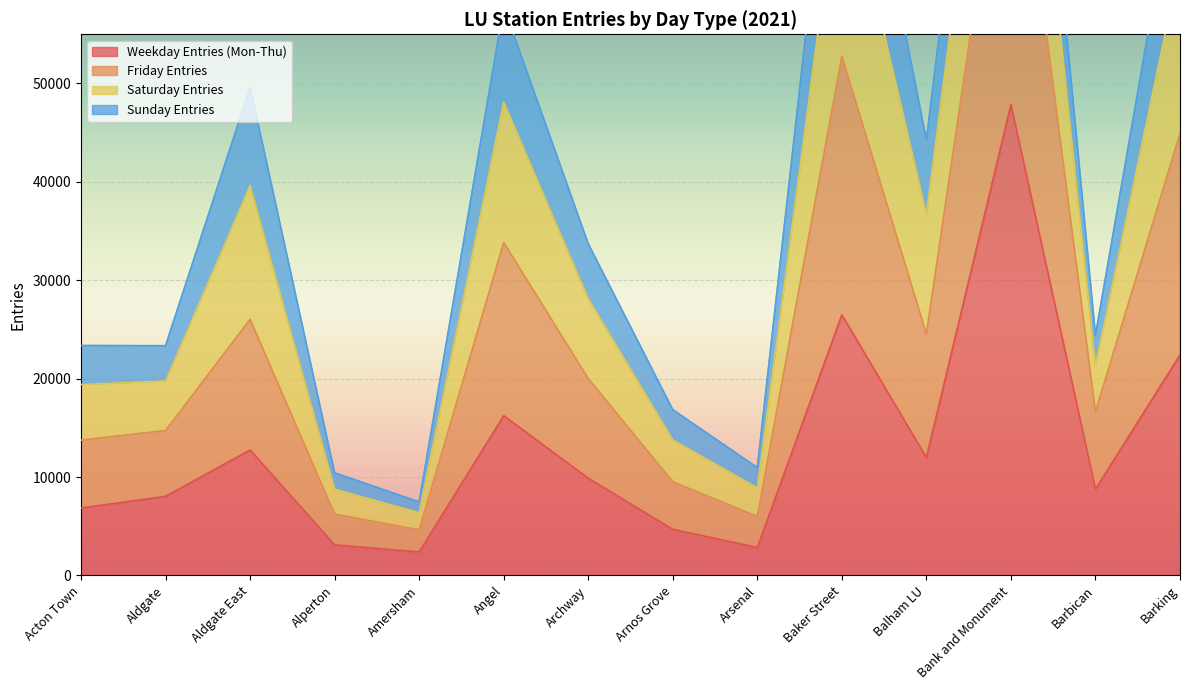

The value of Weekday Entries (Mon-Thu) at Arnos Grove is 4685.8. True or false?

True